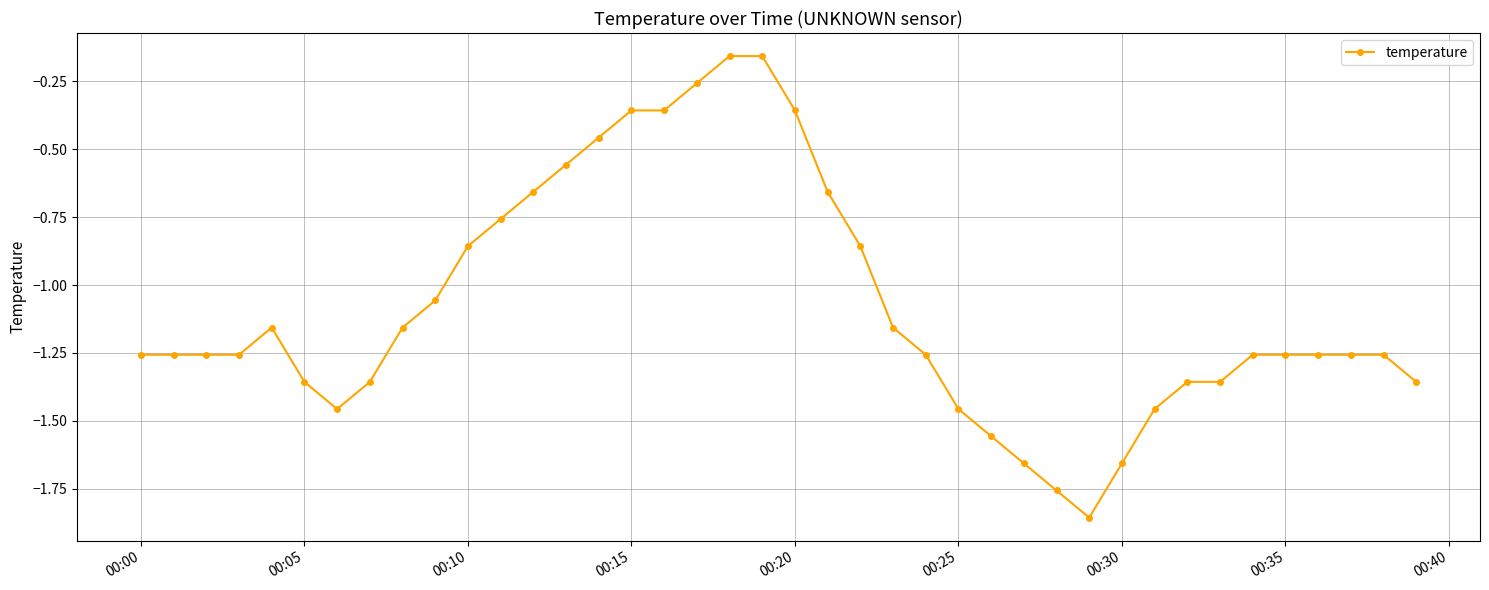

What is the difference between the maximum and minimum values?

1.7